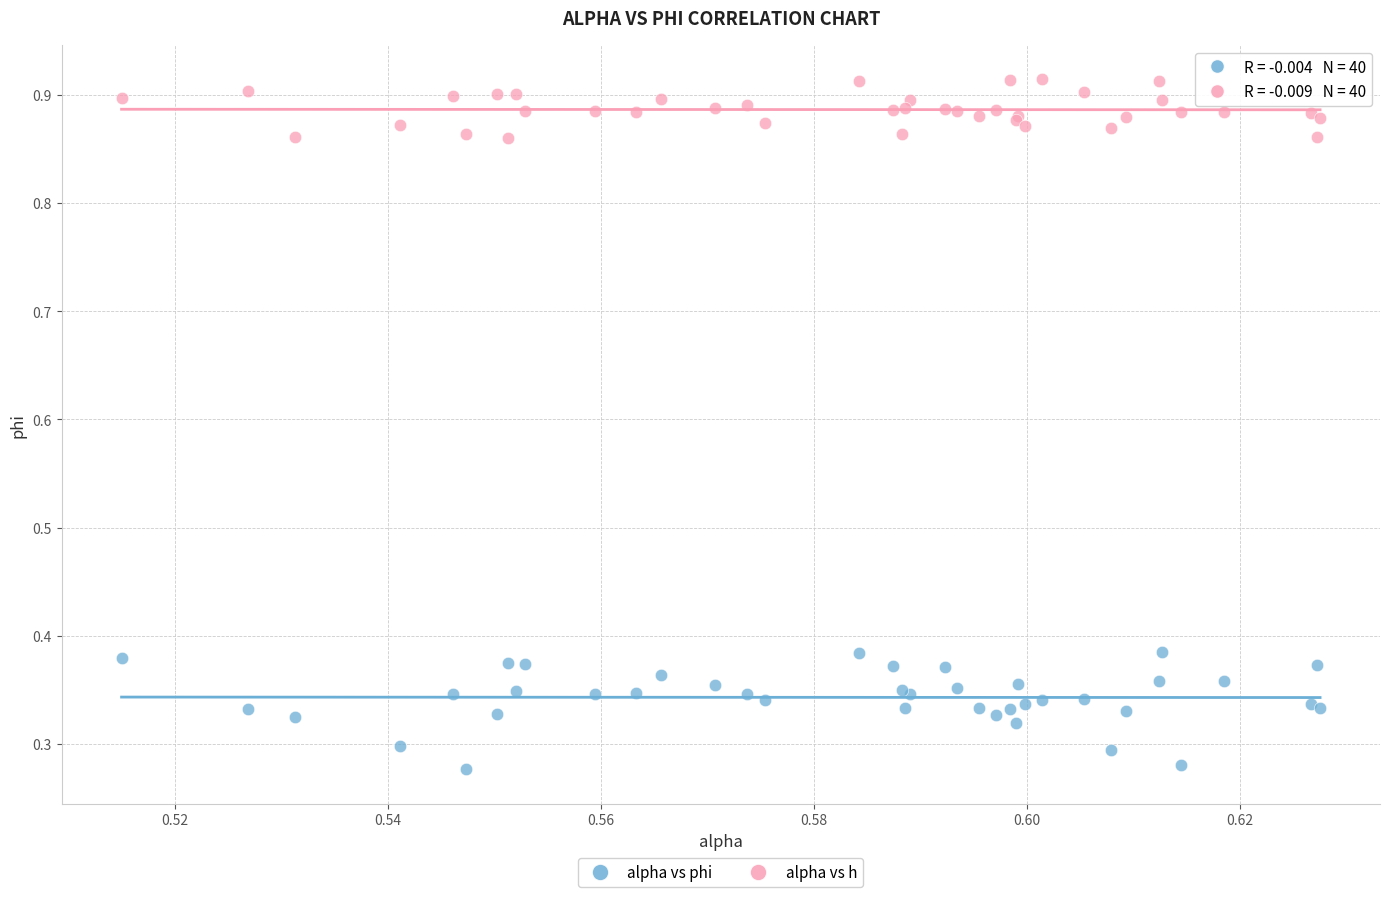

Which series reaches the maximum Y coordinate?

alpha vs h